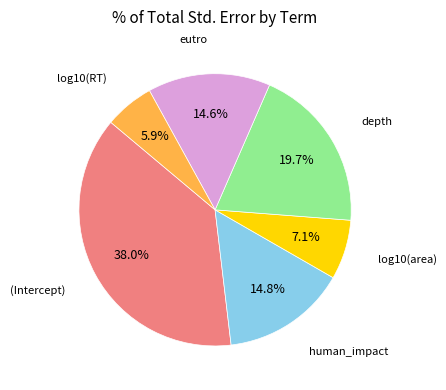

Does human_impact account for over 50% of the chart?

No